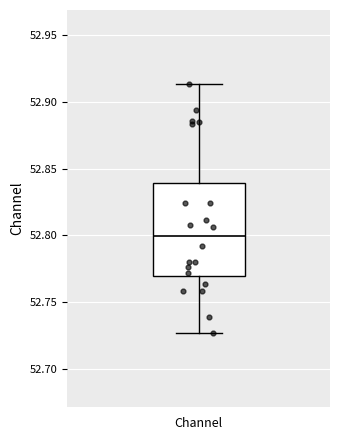

Read this box plot against the y-axis: the position of the median line, the range covered by the box, and the ends of both whiskers. The values are not printed on the chart, so give them approximately, as read against the axis.

median 52.800, box 52.770 to 52.840, whiskers 52.725 to 52.915